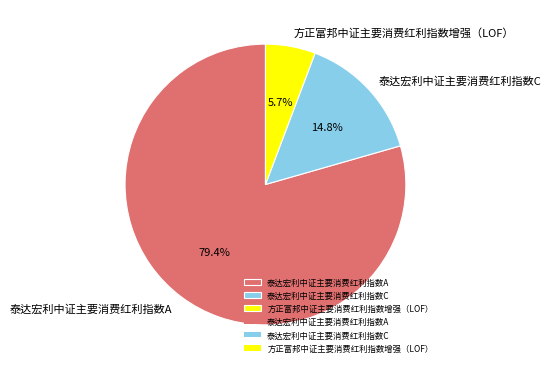

Is it true that 泰达宏利中证主要消费红利指数C is 15% of the pie?

True